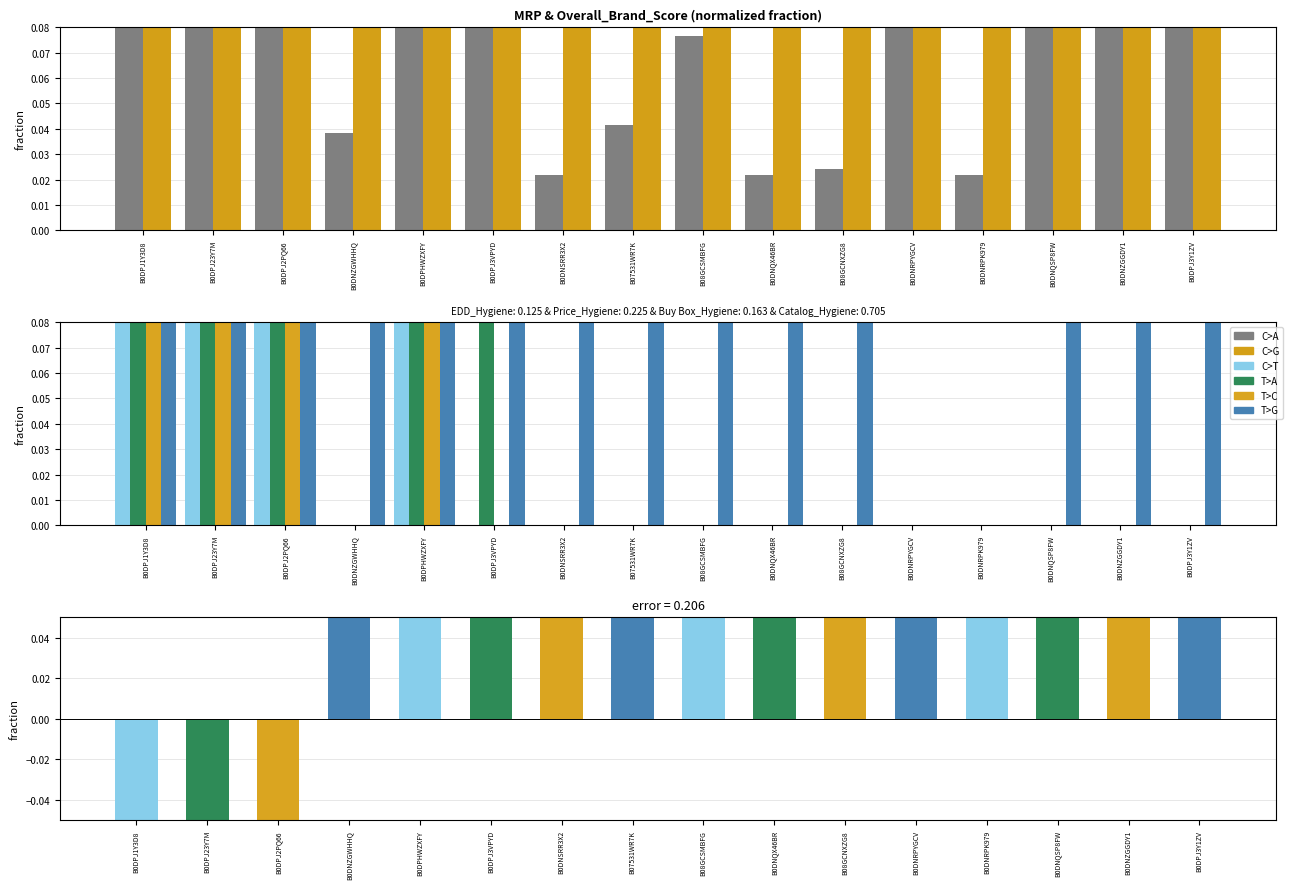

The Buy Box_Hygiene series shows 0.0 at B08GCNXZG8. True or false?

True